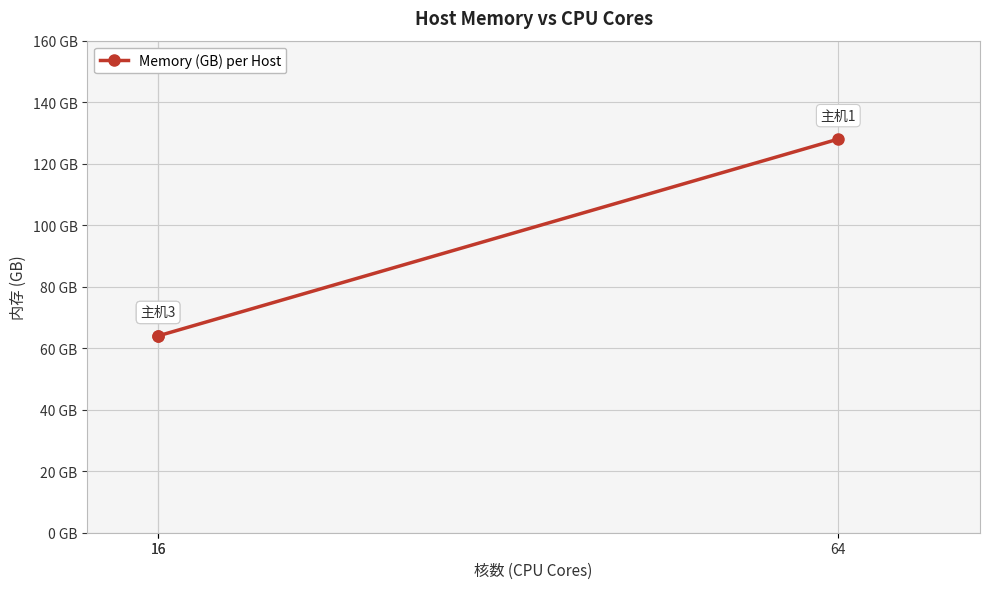

Count the number of values greater than 64.

1